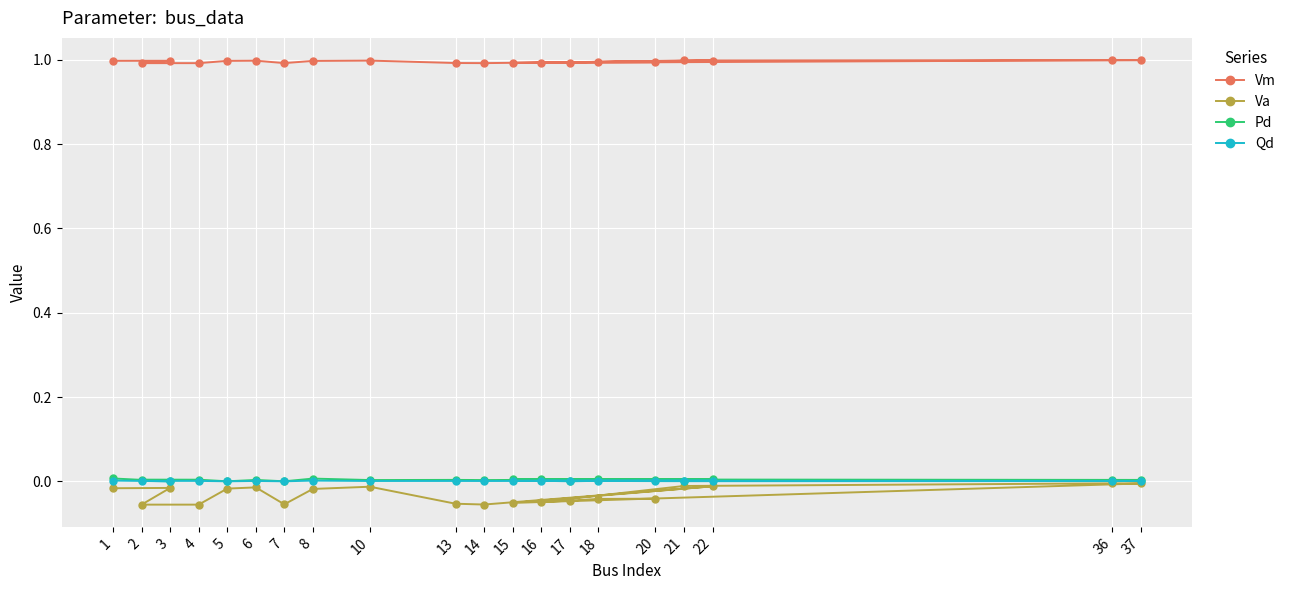

True or false: Vm and Pd intersect in this chart.

False